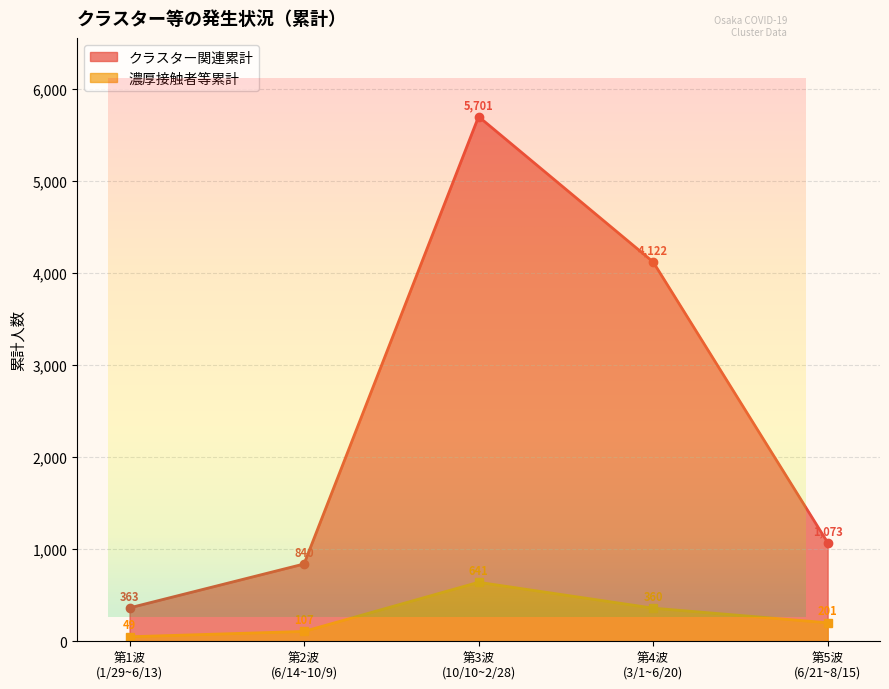

What is the average value of the クラスター関連累計 series?

2420